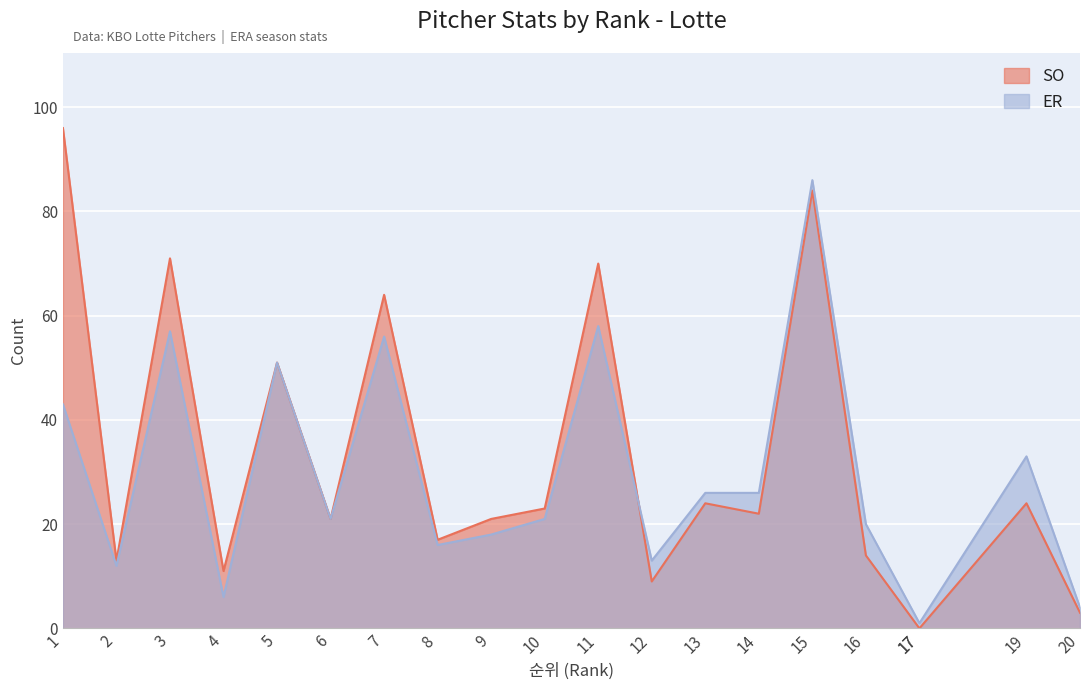

What is the average value of the SO series?

32